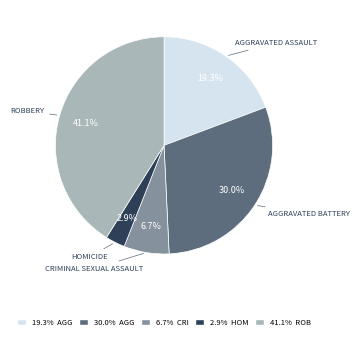

Is there a majority slice in this chart?

No